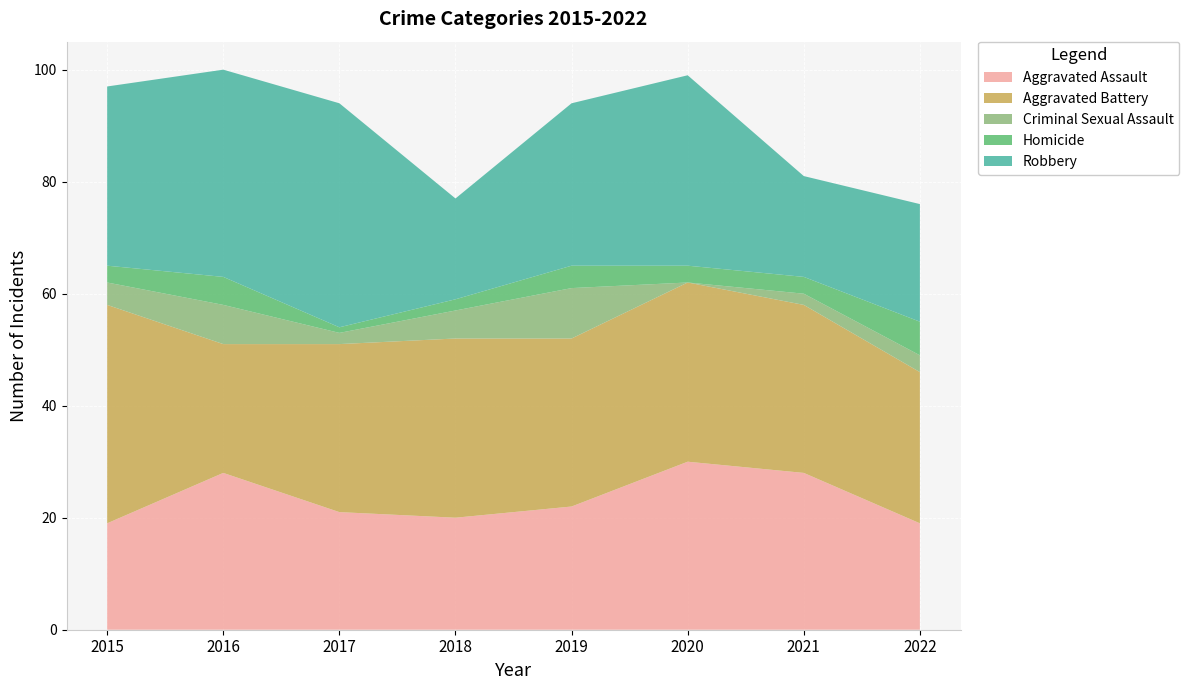

Reading left to right, list all the values displayed in this chart.

Aggravated Assault: 19	28	21	20	22	30	28	19
Aggravated Battery: 39	23	30	32	30	32	30	27
Criminal Sexual Assault: 4	7	2	5	9	0	2	3
Homicide: 3	5	1	2	4	3	3	6
Robbery: 32	37	40	18	29	34	18	21